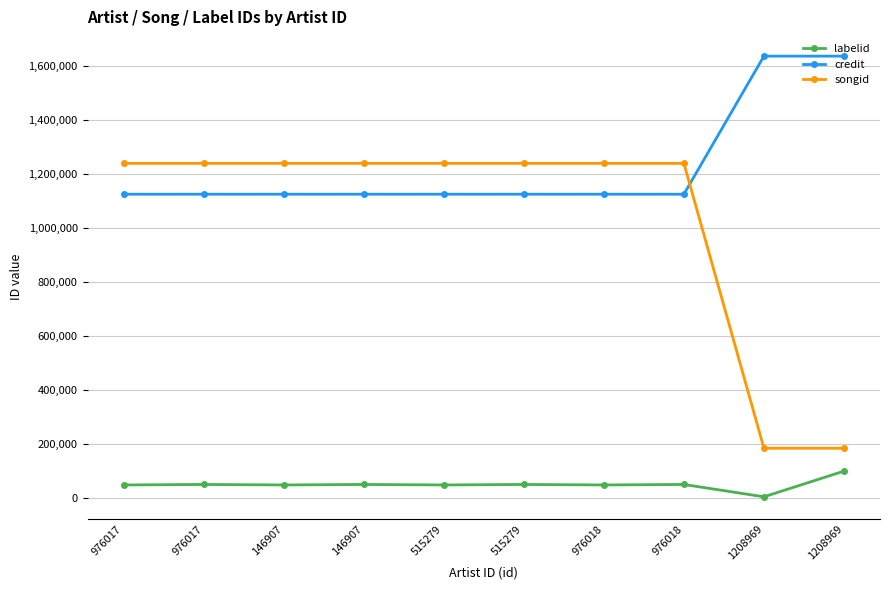

What is the difference between the labelid values at 976018 and 976018?

1798